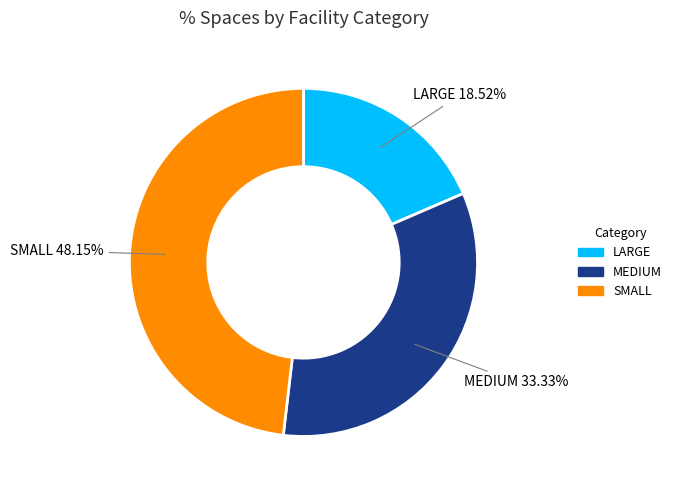

To the nearest percent, what percentage of the pie is SMALL?

48%